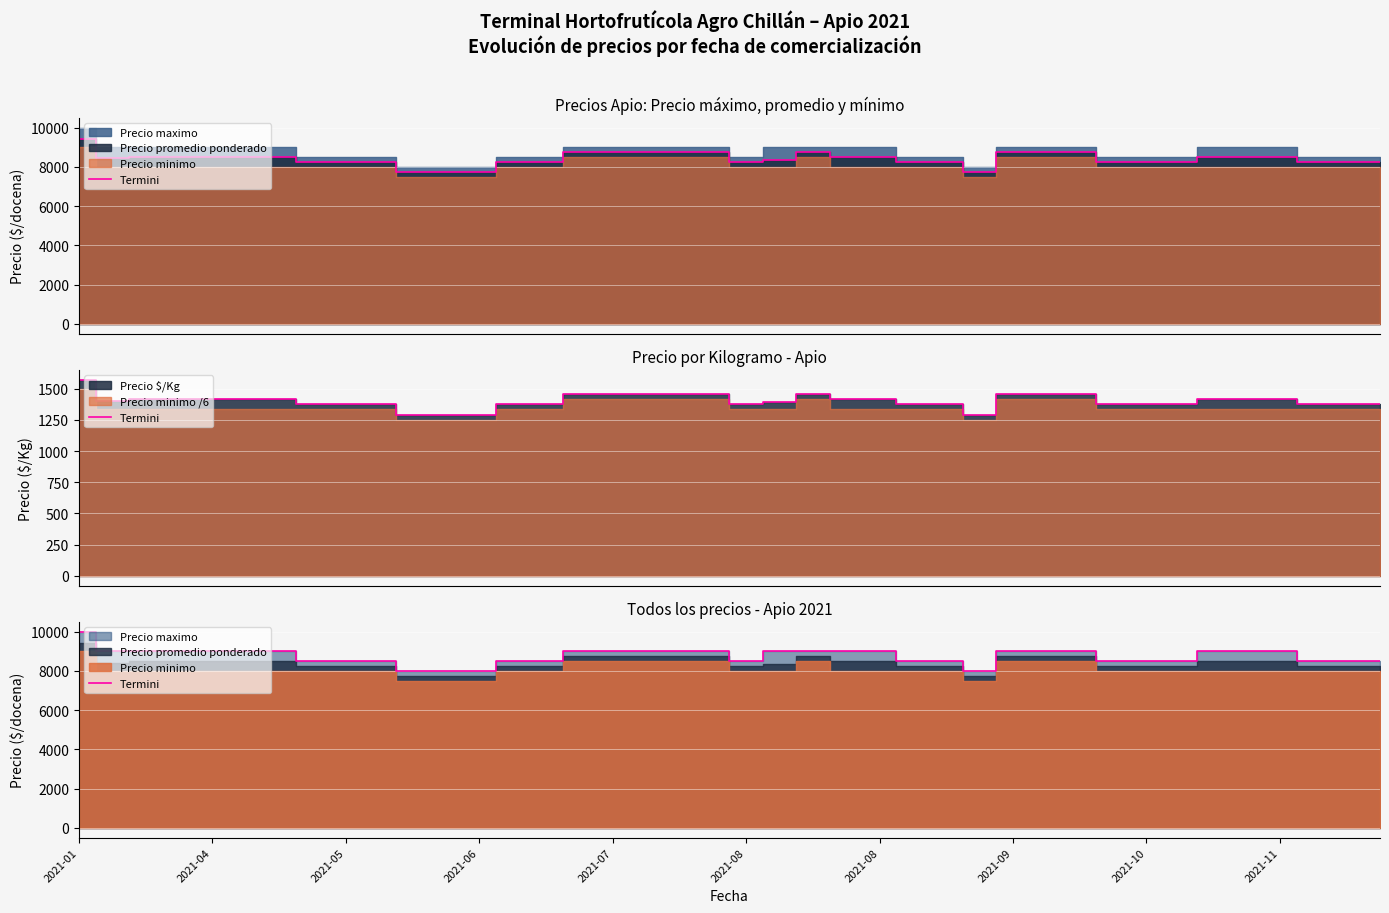

What is the sum of all values?

350000